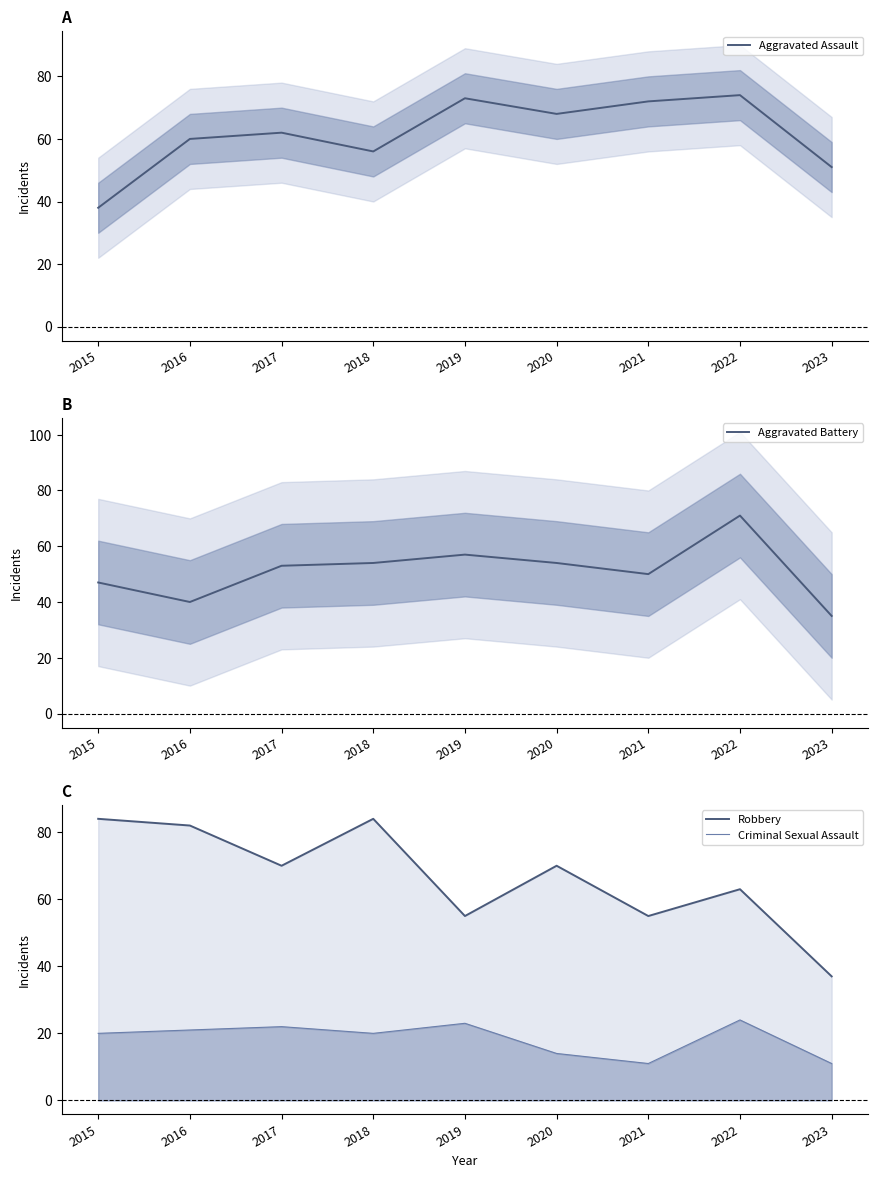

What is the value of the Criminal Sexual Assault point at the 1st from the left?

20